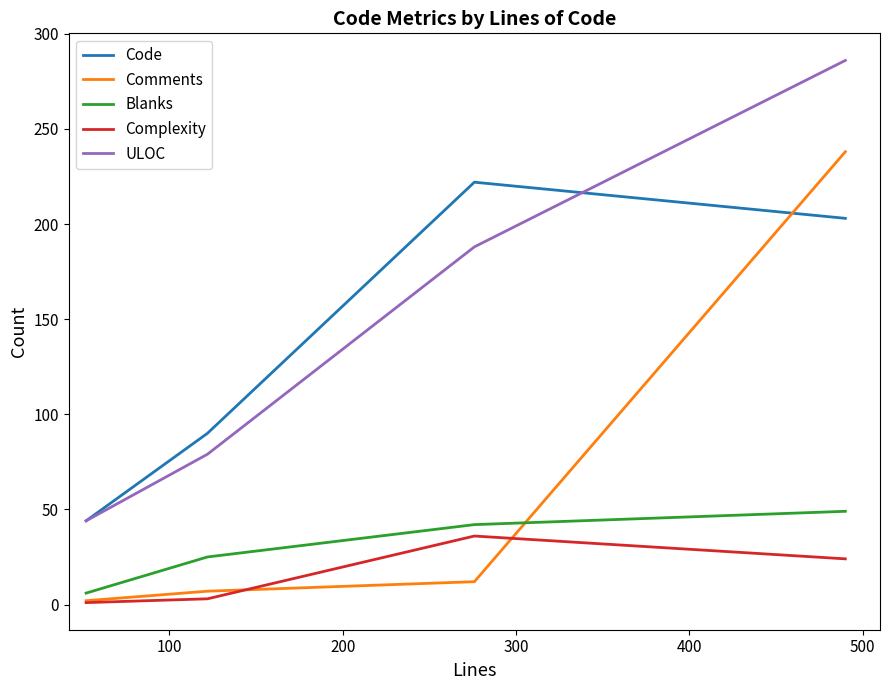

True or false: Blanks and Code intersect in this chart.

False